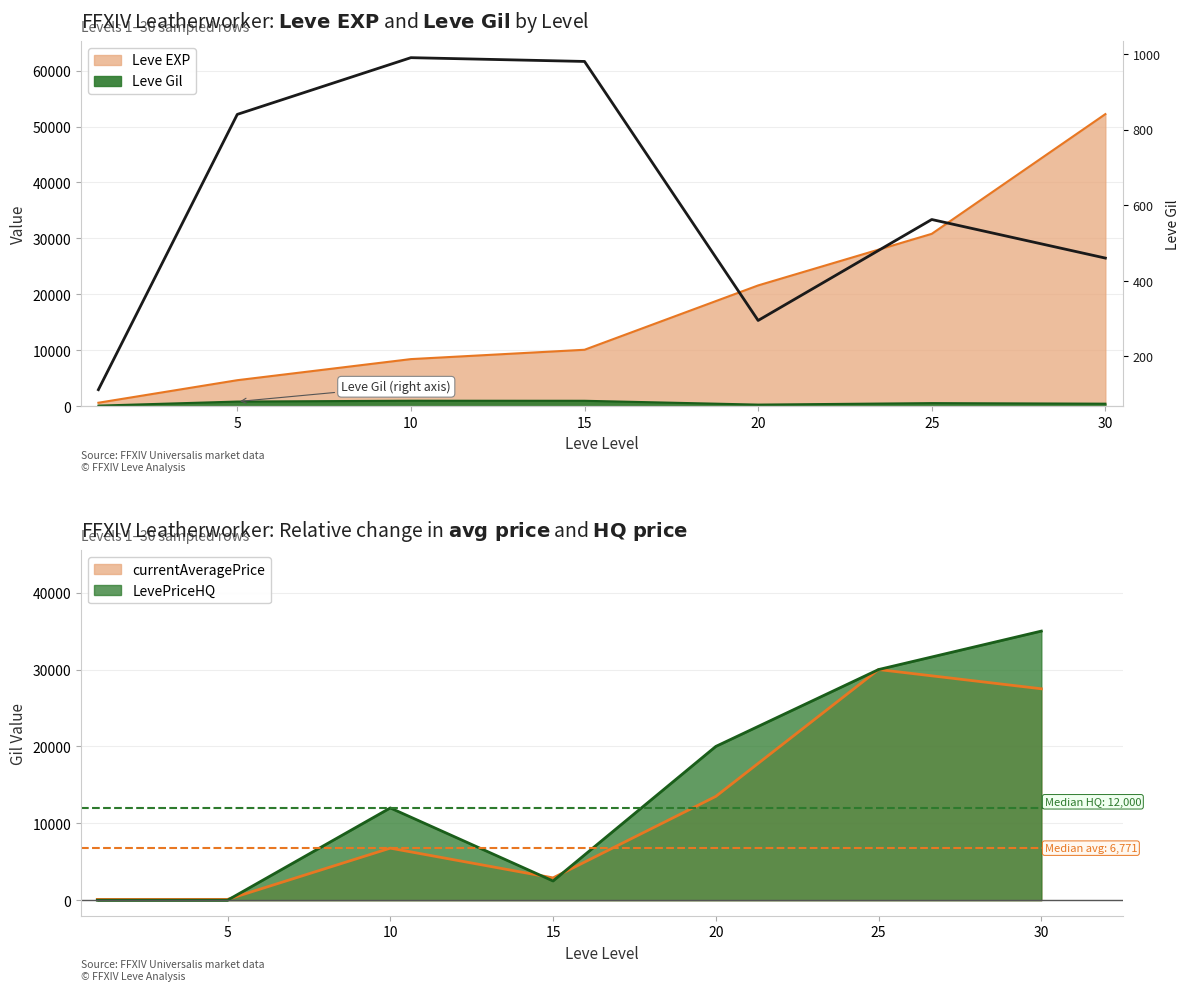

How many data points are above 562?

3